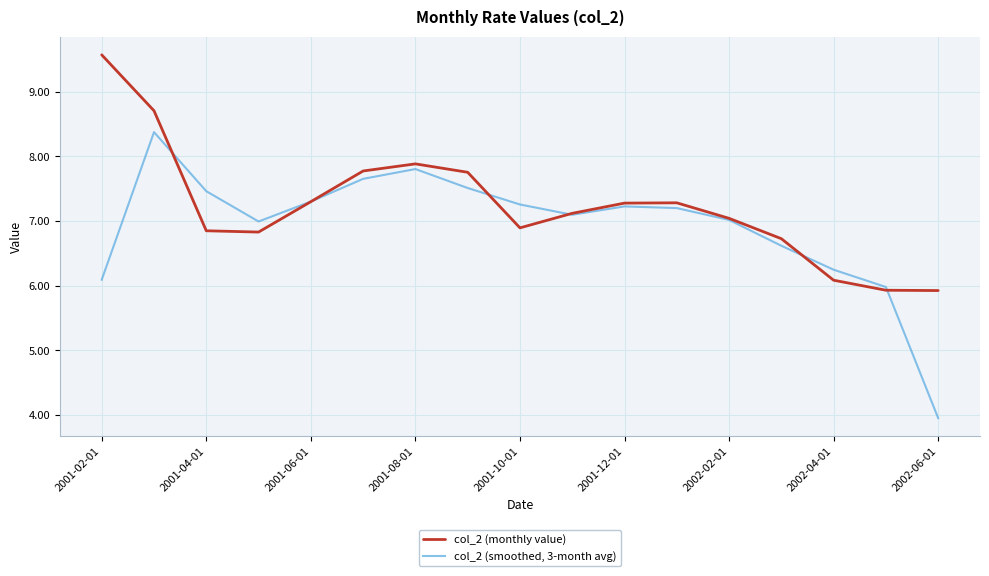

Rank the series by their maximum value, from lowest to highest.

col_2 (smoothed, 3-month avg), col_2 (monthly value)